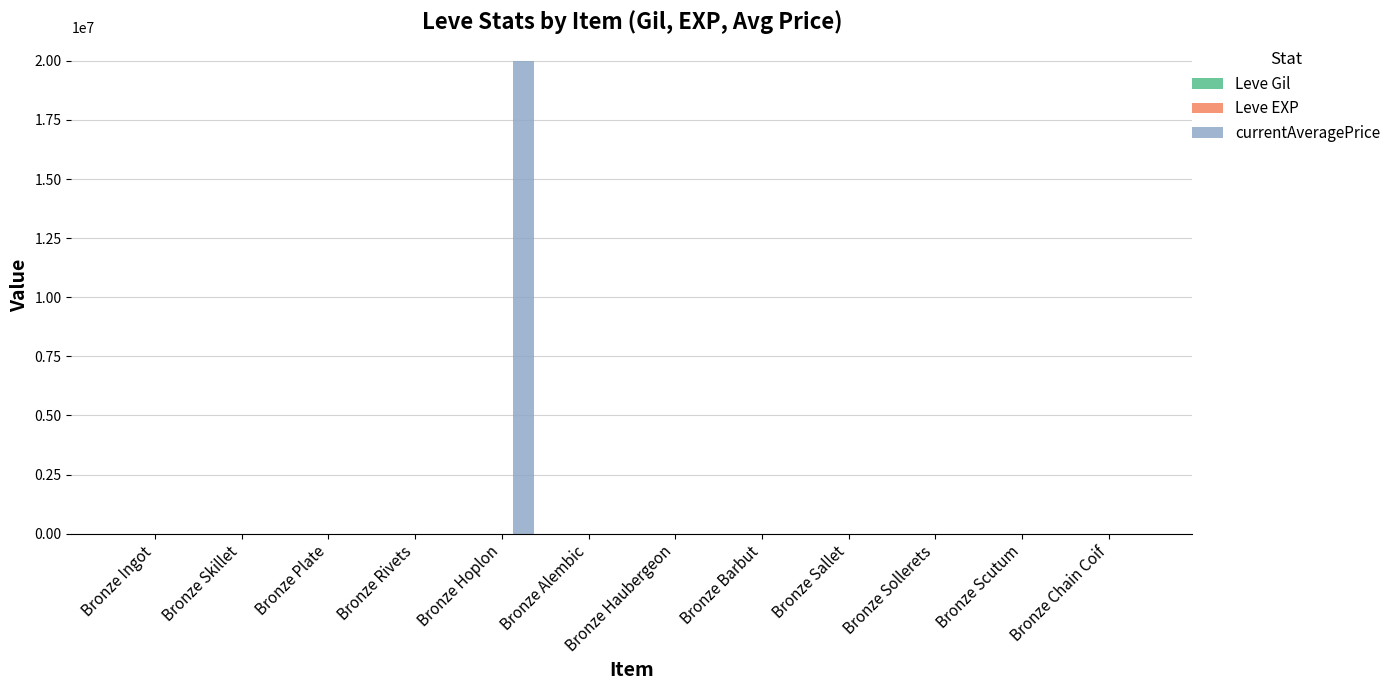

At which category does the chart reach its peak across all series?

Bronze Hoplon